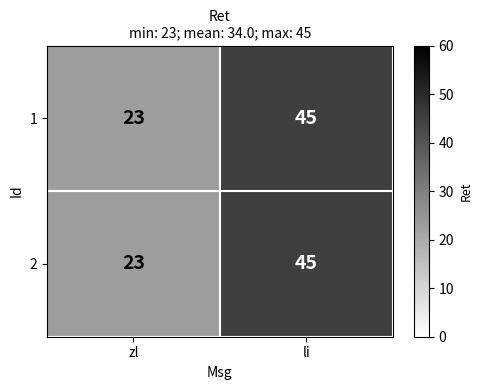

Reading left to right, extract all data points from this chart.

1: zl=23	li=45
2: zl=23	li=45